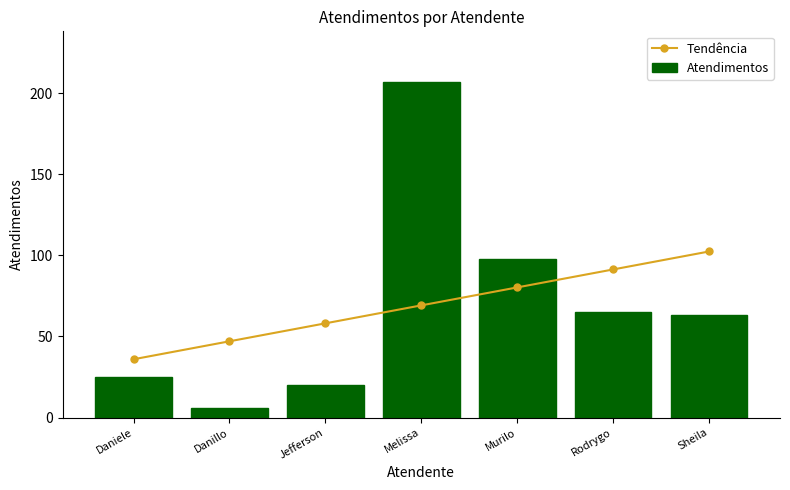

List the labels in order of Tendência value, largest first.

Sheila, Rodrygo, Murilo, Melissa, Jefferson, Danillo, Daniele